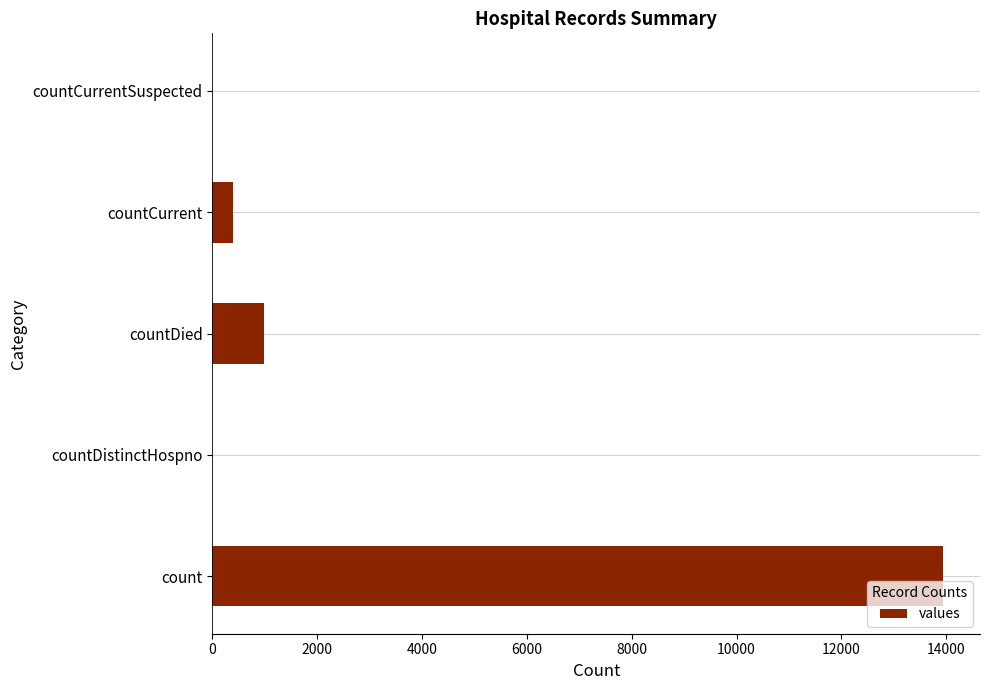

Are the bars grouped side by side (vs. stacked)?

No